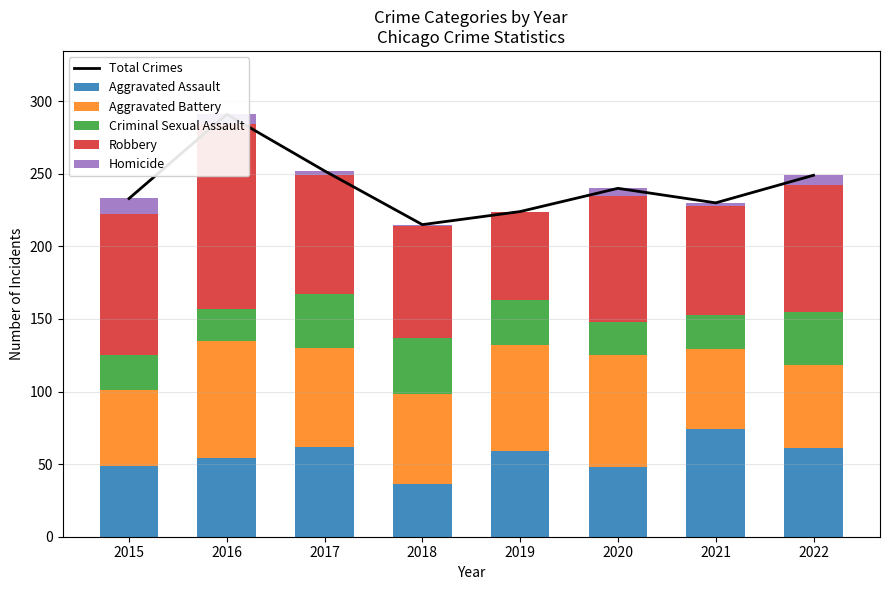

What is the value of the Criminal Sexual Assault bar at the 8th from the left?

37